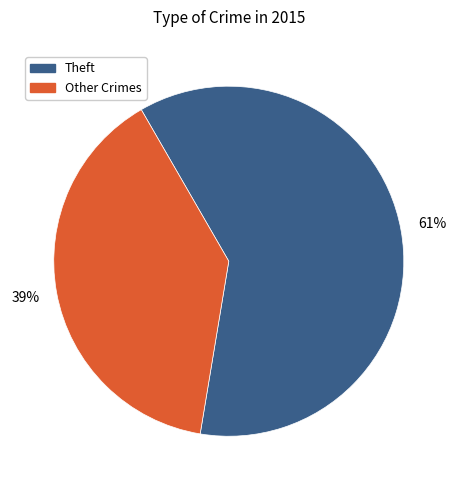

To the nearest percent, what is the average slice percentage?

50%